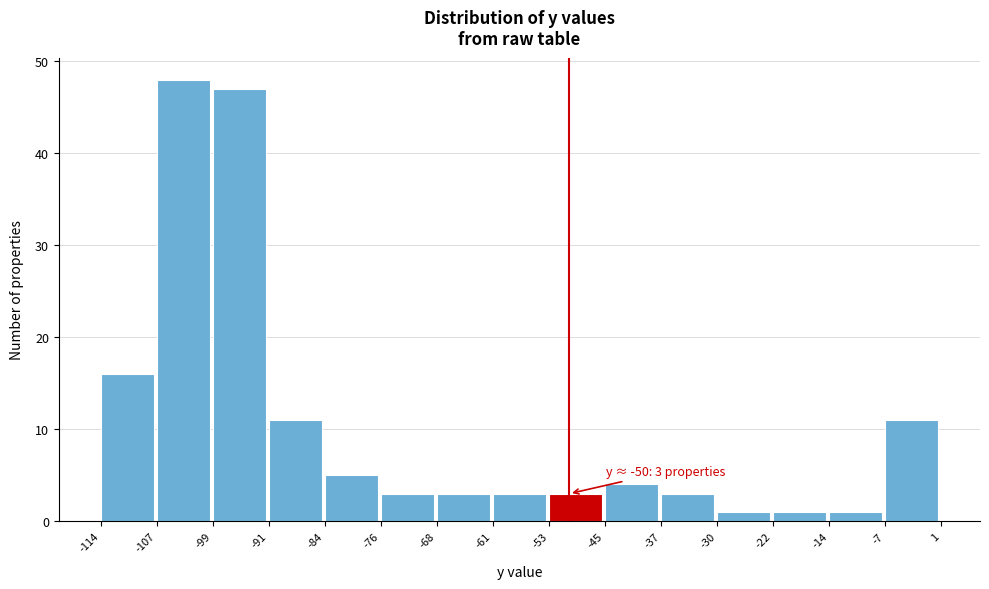

Over which range of the x-axis is the bar tallest?

-107 to -99